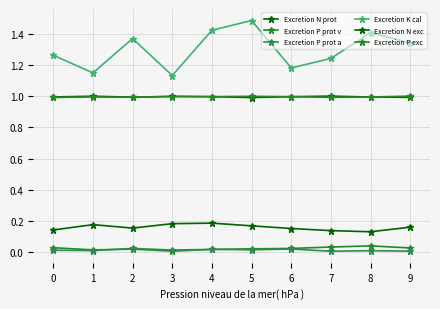

Which series has the largest total across all categories?

Excretion K cal